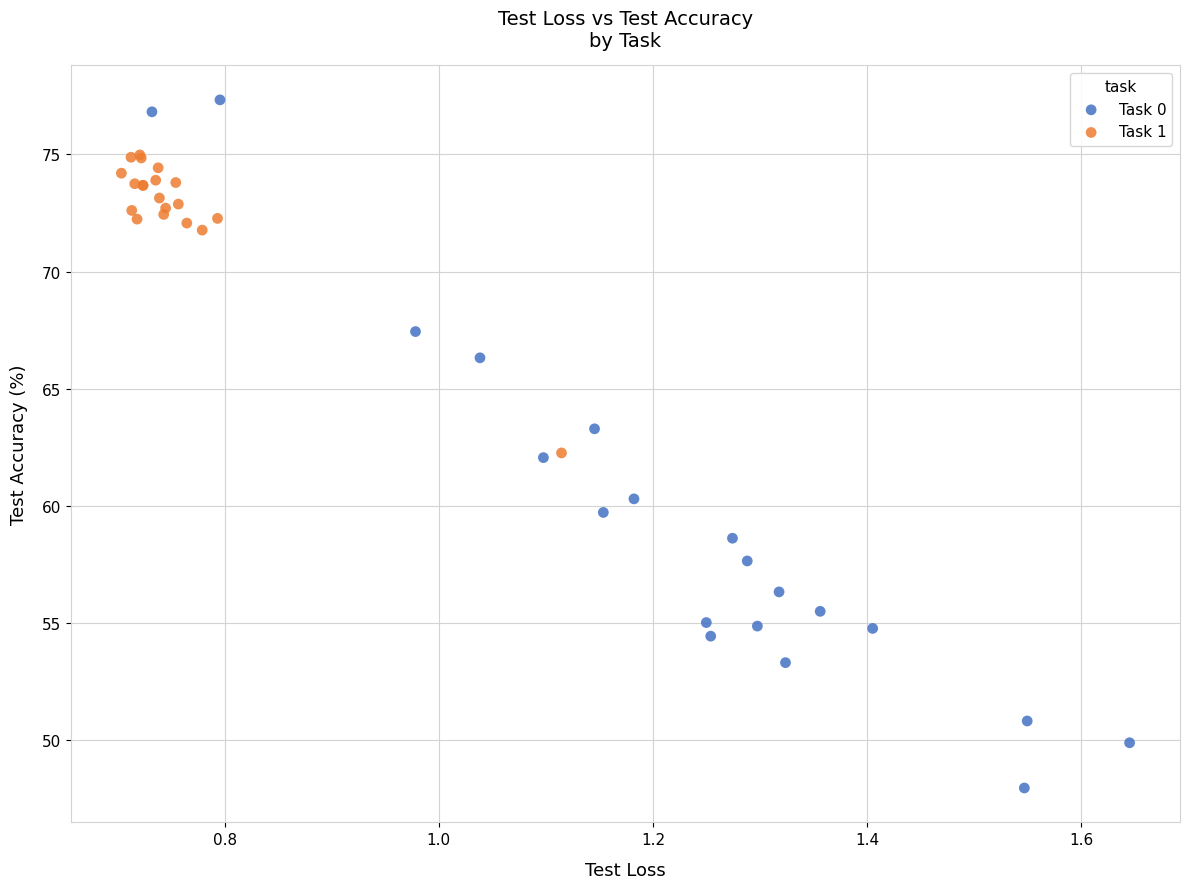

Which series reaches the maximum Y coordinate?

Task 0